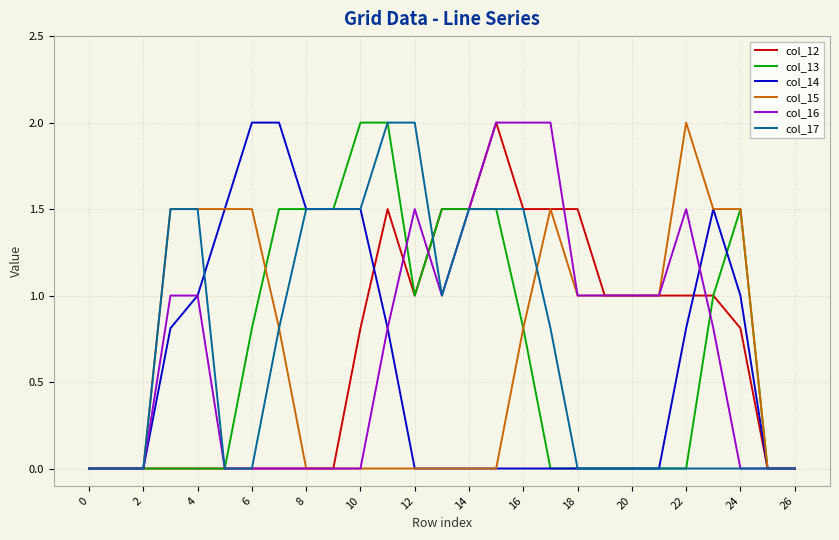

What is the maximum value shown in the chart?

2.0